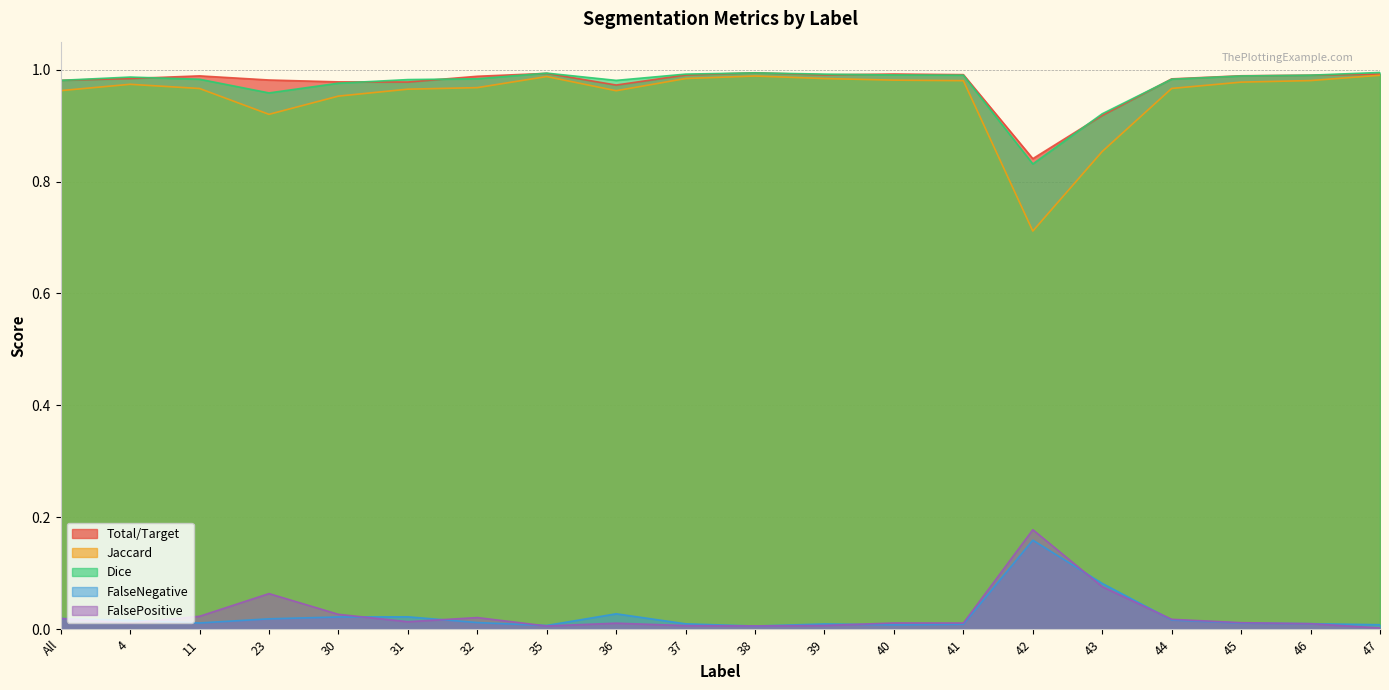

What is the difference between the second highest and second lowest values in the FalsePositive series?

0.1